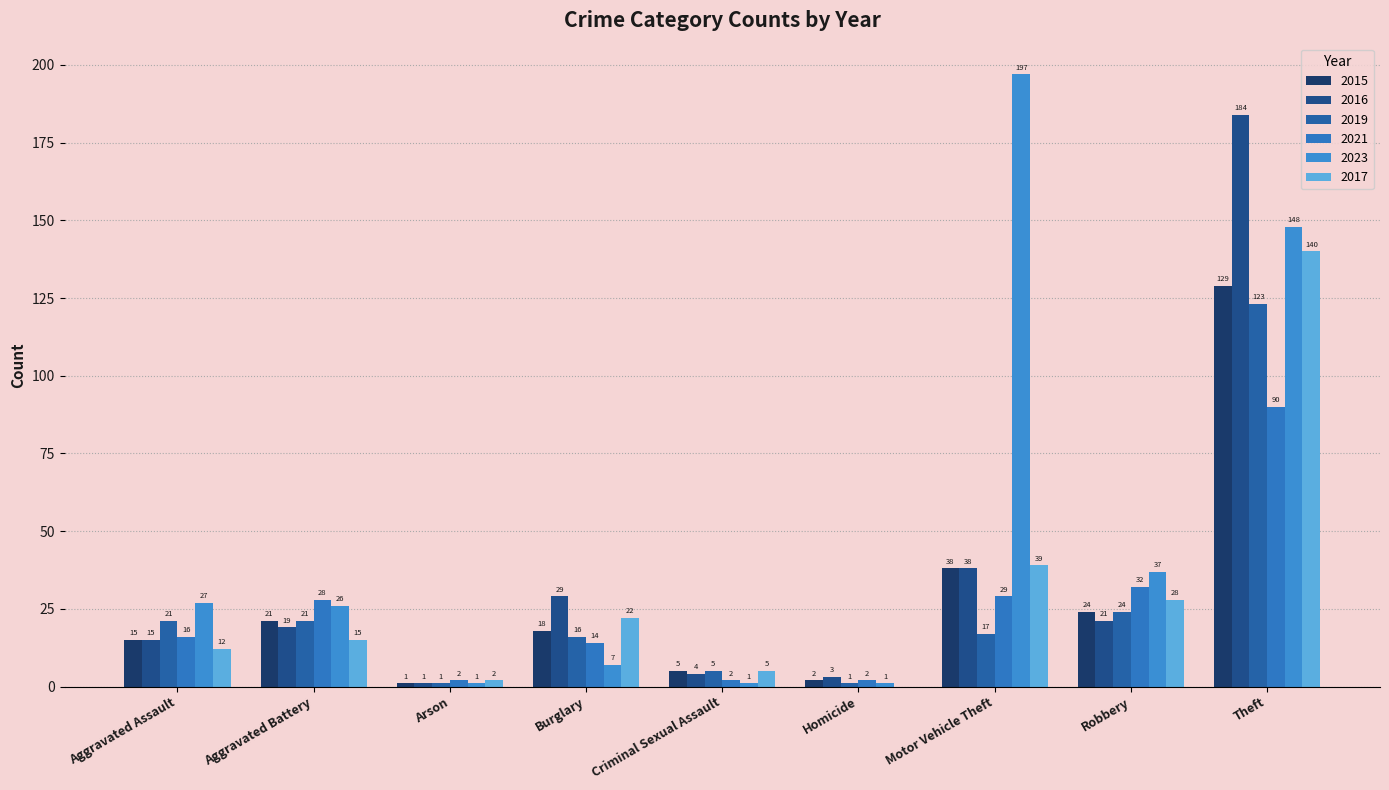

What is the label of the 1st bar from the right?

Theft